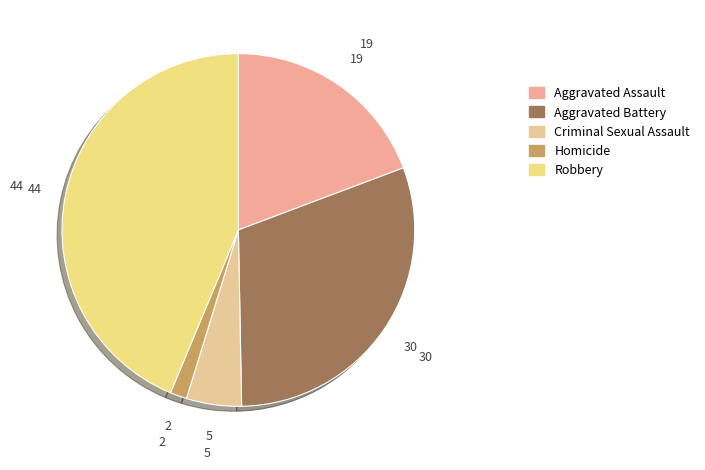

How many segments does this pie chart have?

5